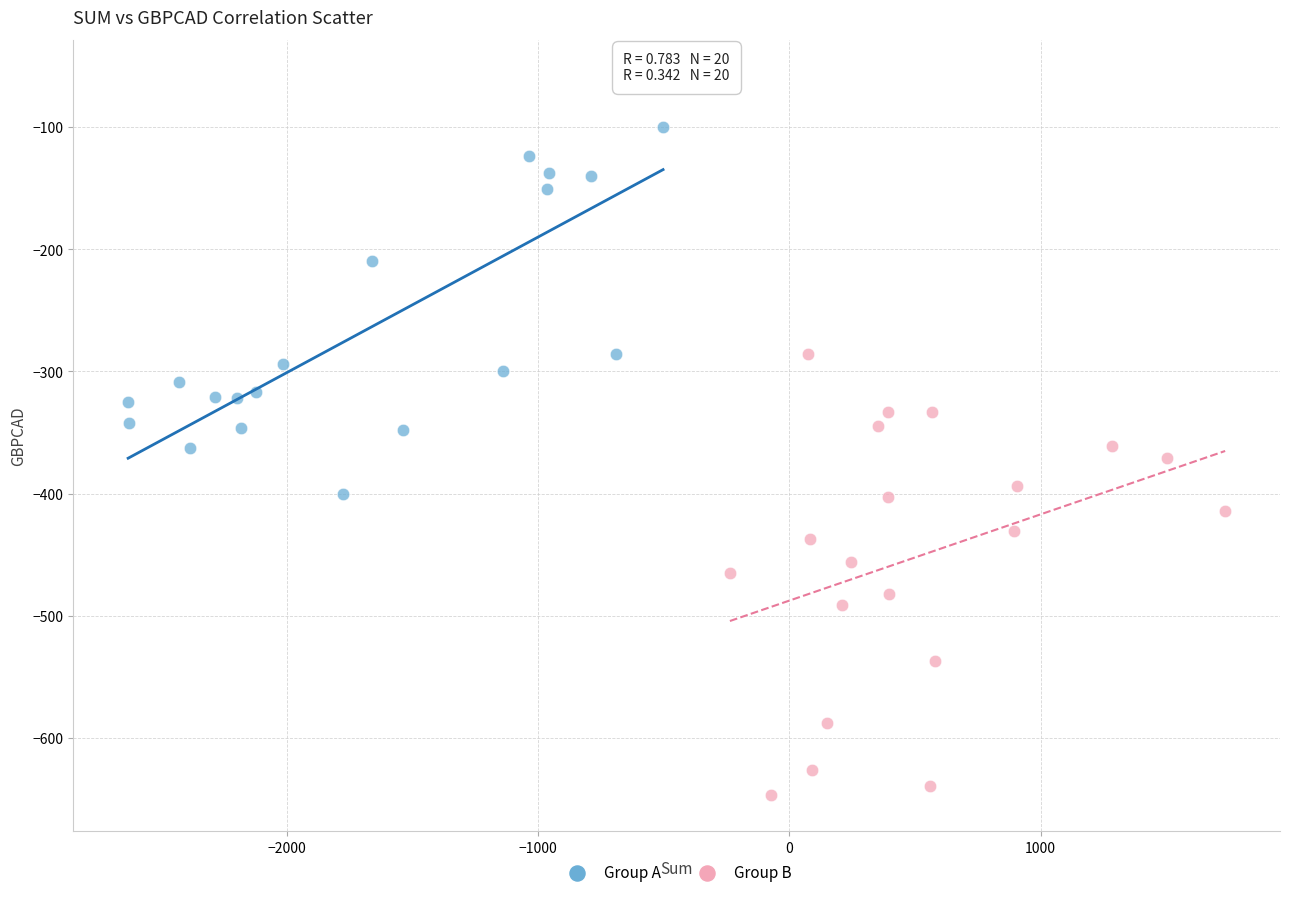

What are all the series names shown in the legend?

Group A, Group B